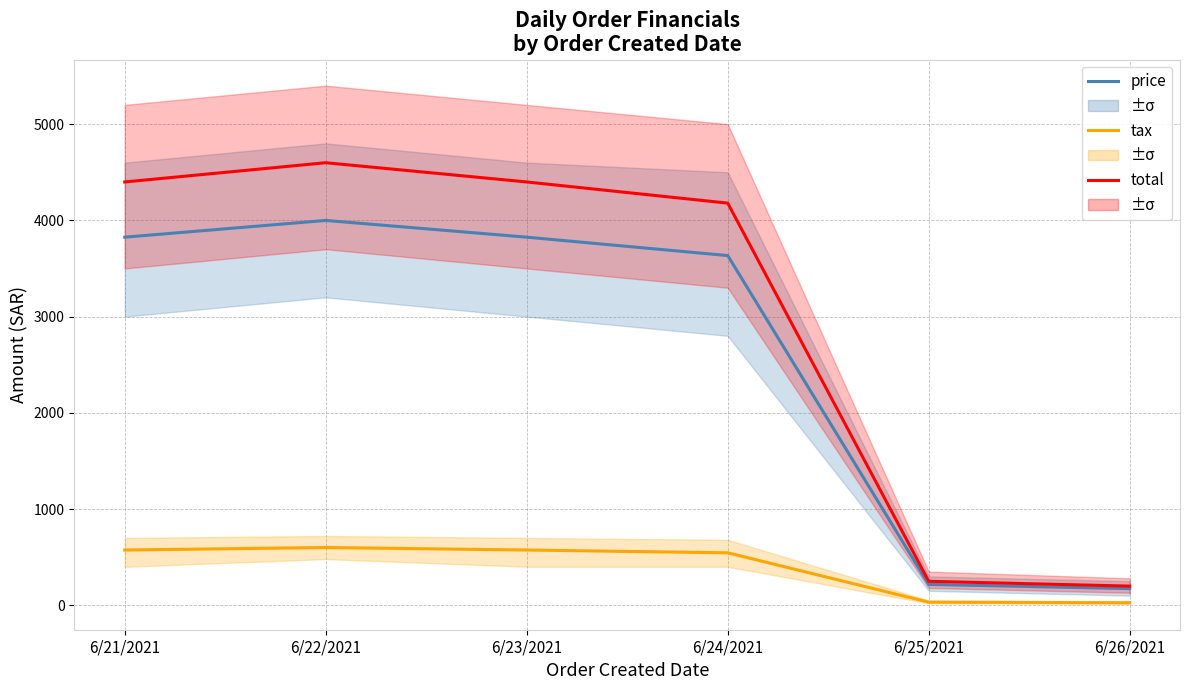

List the series in order of their peak value, lowest first.

tax, price, total